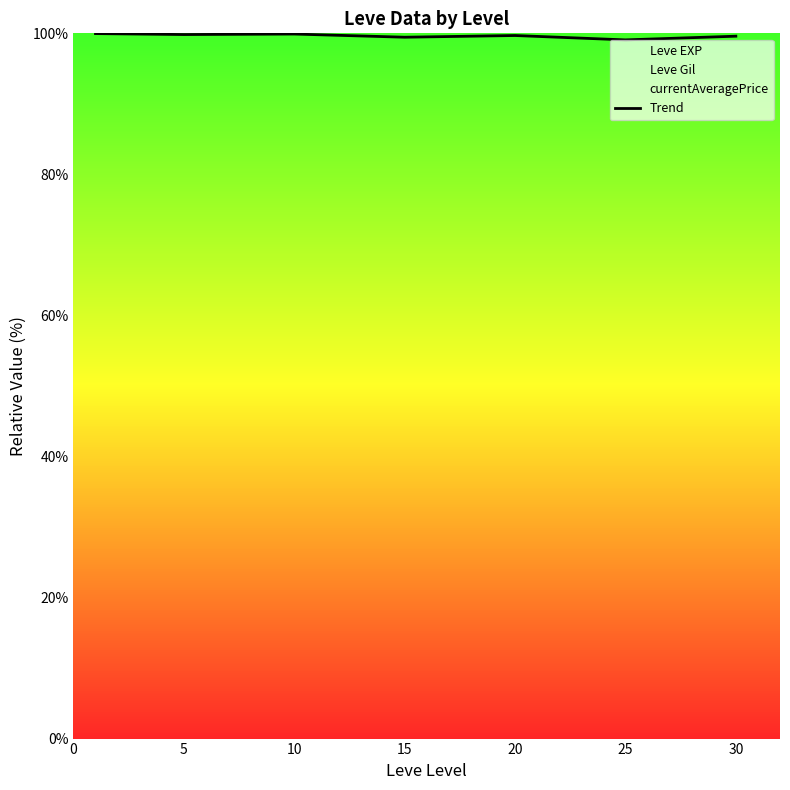

Is it true that Trend equals 45.0 at 5?

False